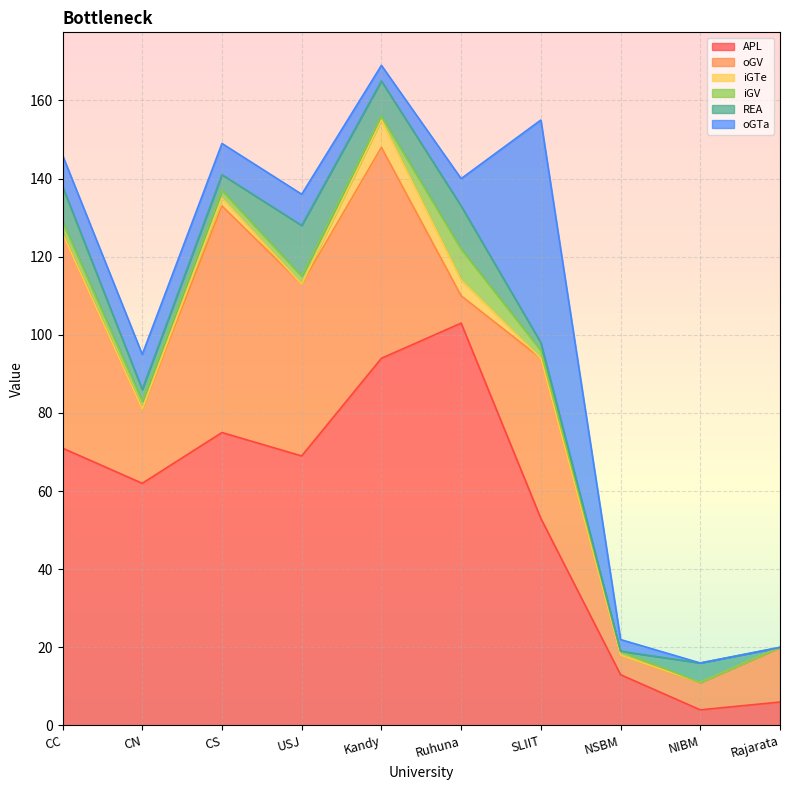

At which label does oGV reach its minimum?

NSBM